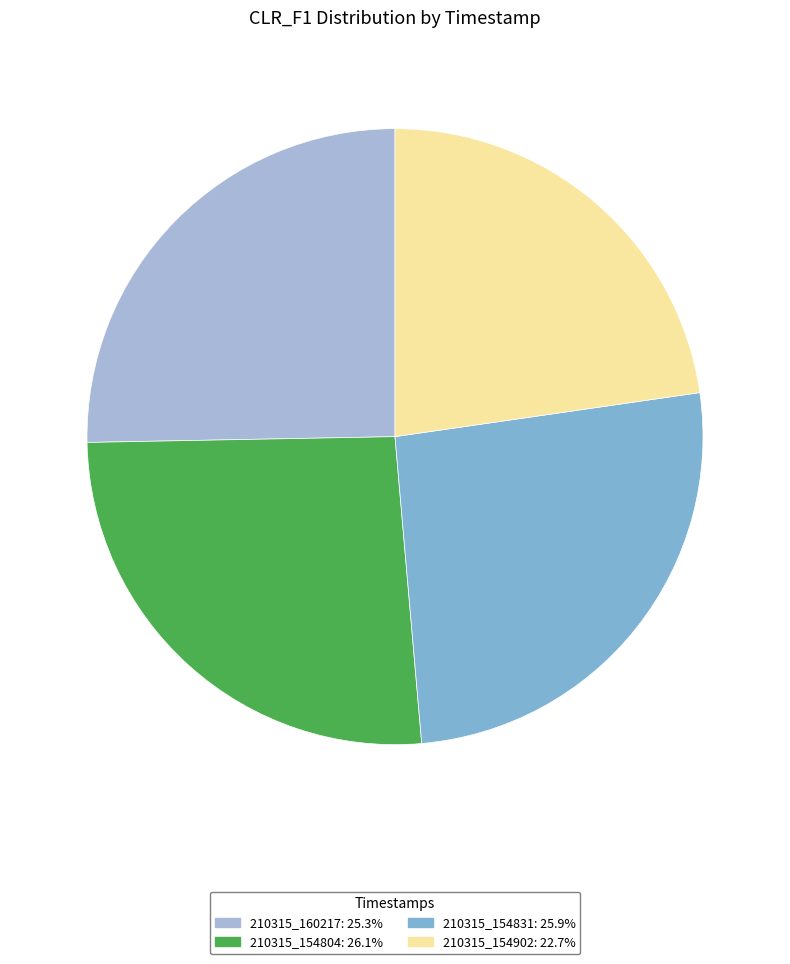

What is the smallest slice in the pie chart?

210315_154902